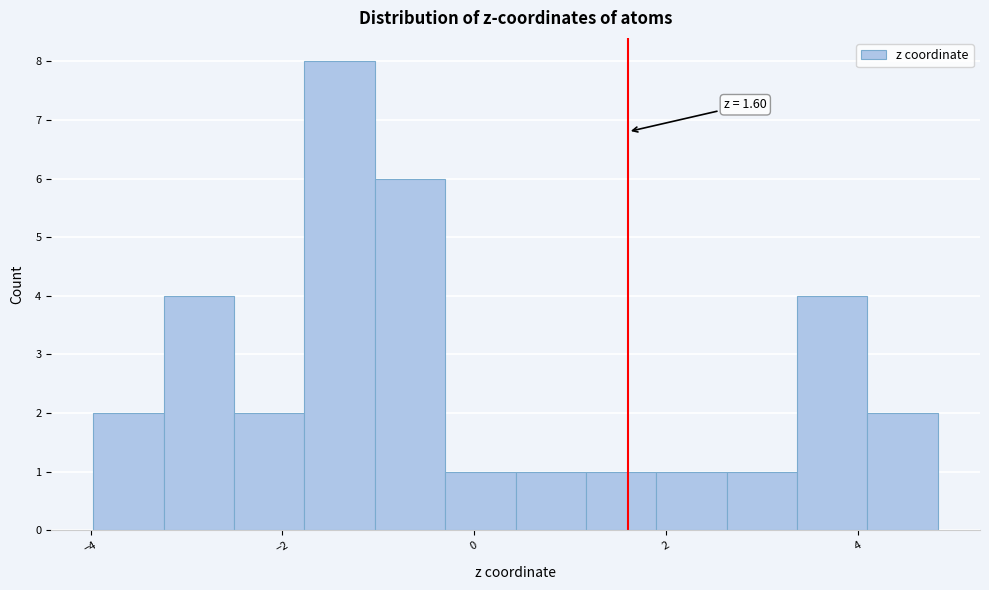

Around what value on the x-axis is the tallest bar? Give the approximate position of its centre, as read against the axis.

-1.4